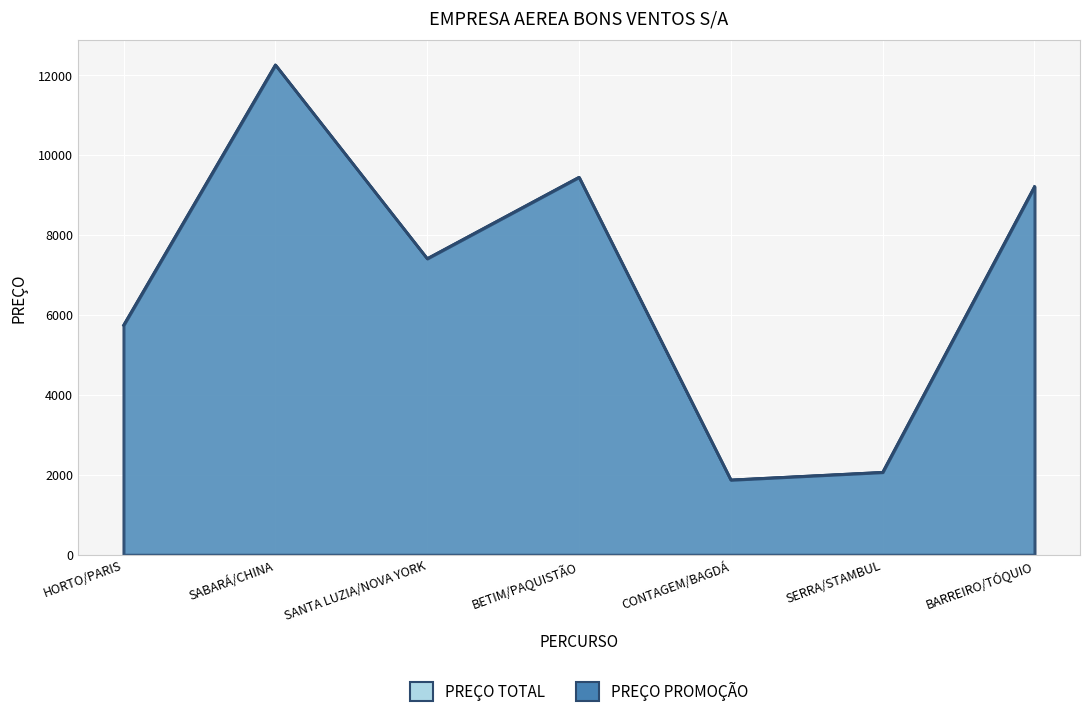

How many lines are shown in the chart?

2